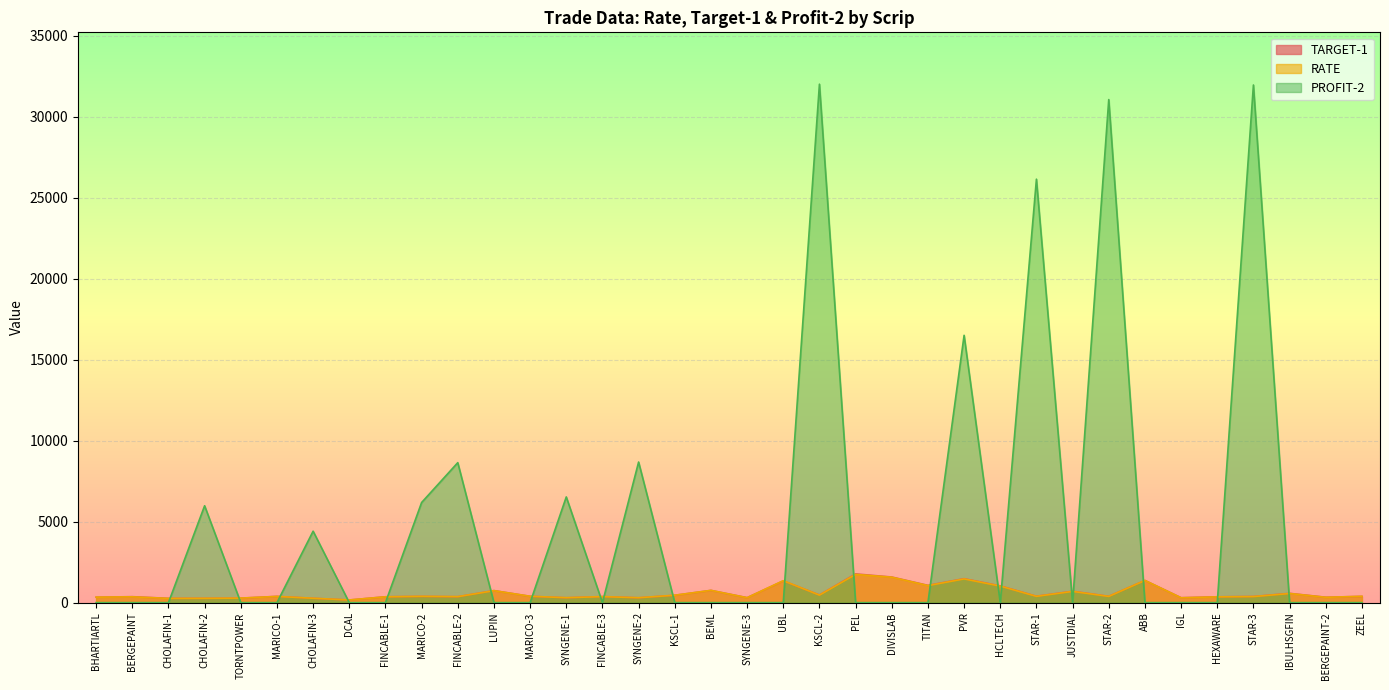

At which category is the sum across all series the highest?

KSCL-2